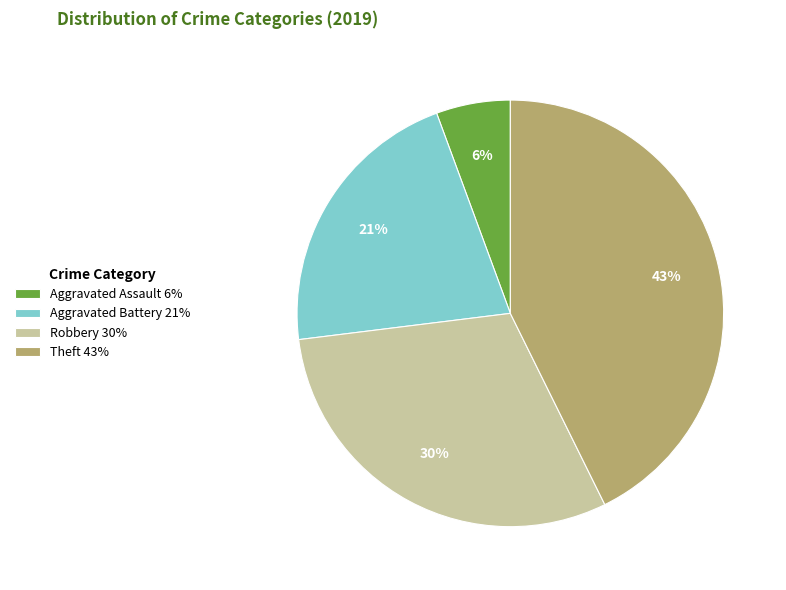

Is the sum of Aggravated Assault 6% and Robbery 30% greater than half?

No